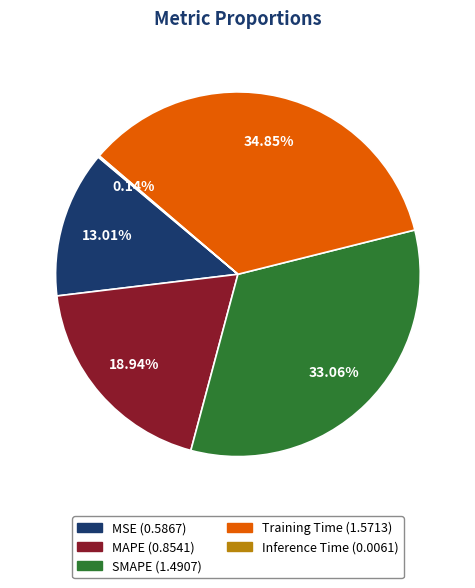

Is there a majority slice in this chart?

No